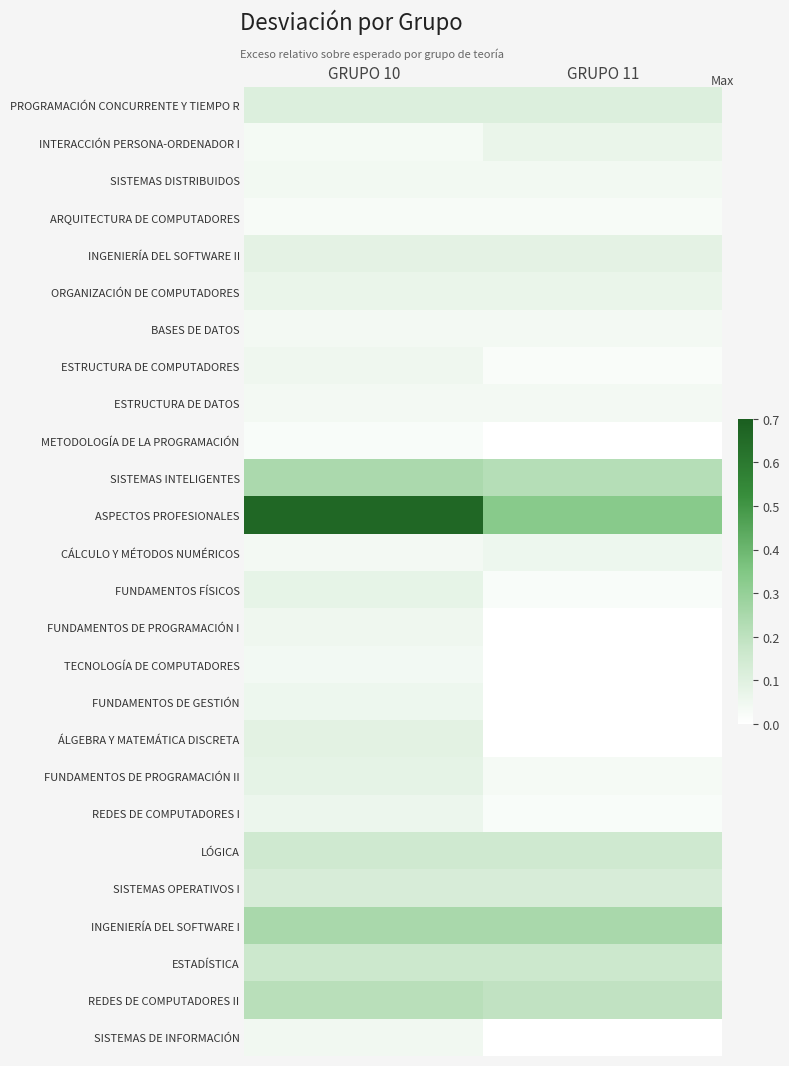

At which category does the chart reach its minimum across all series?

GRUPO 11